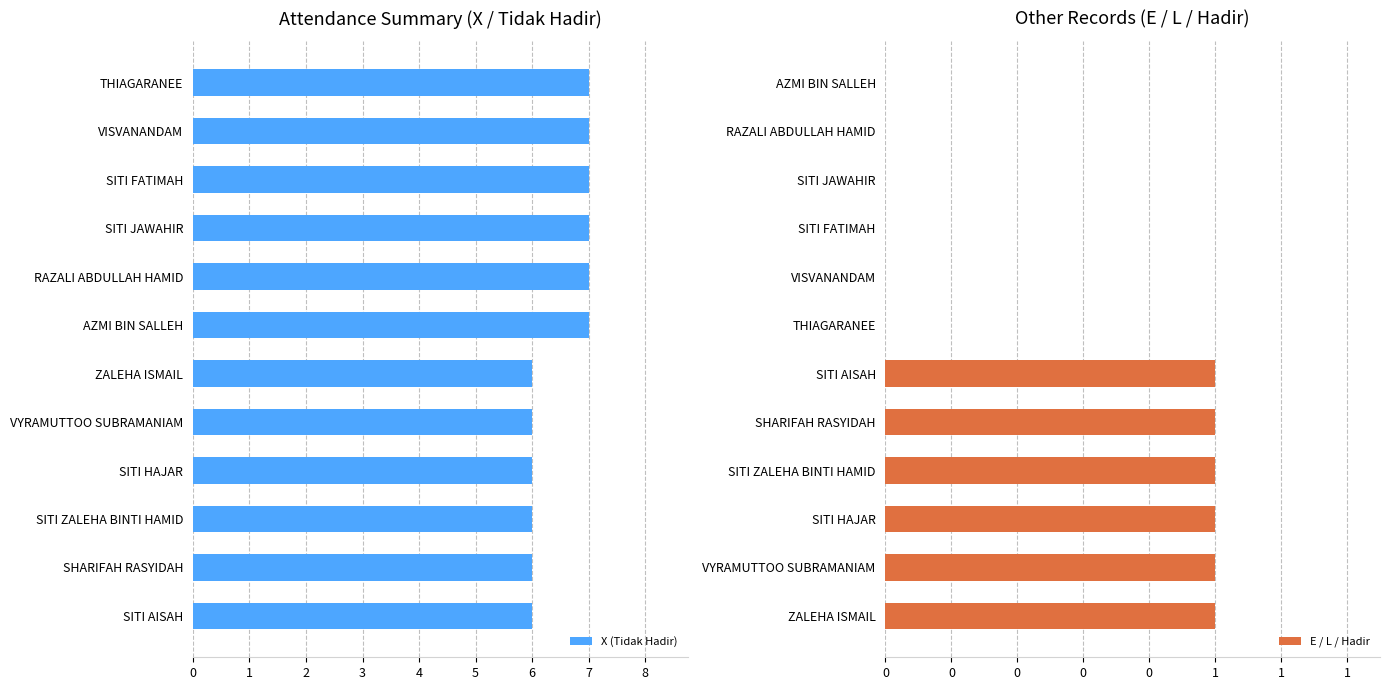

Reading left to right, what are all the values shown in this chart?

X (Tidak Hadir): 7	7	7	7	7	7	6	6	6	6	6	6
E / L / Hadir: 0	0	0	0	0	0	1	1	1	1	1	1